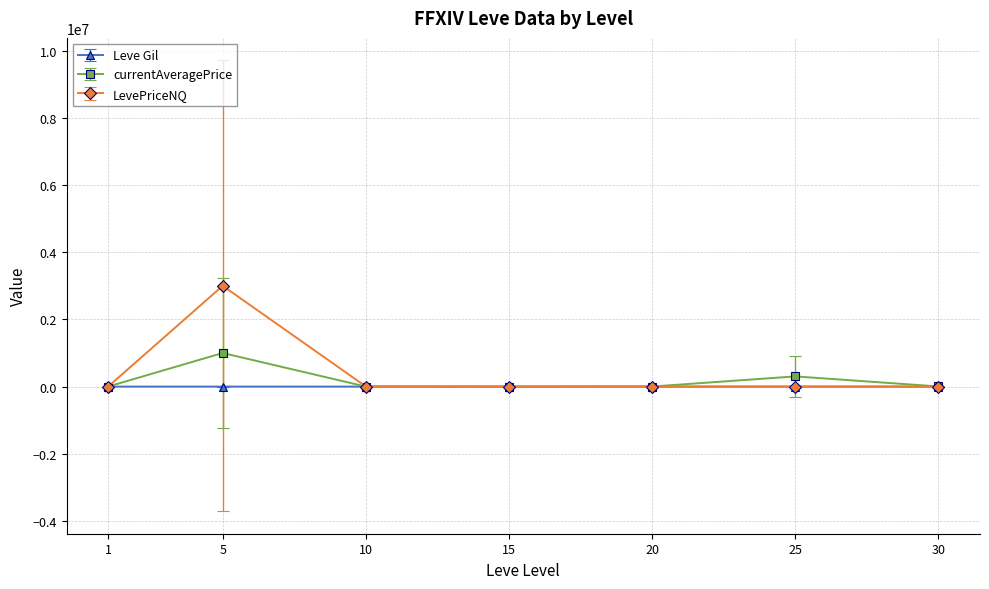

At which category is the sum across all series the highest?

5